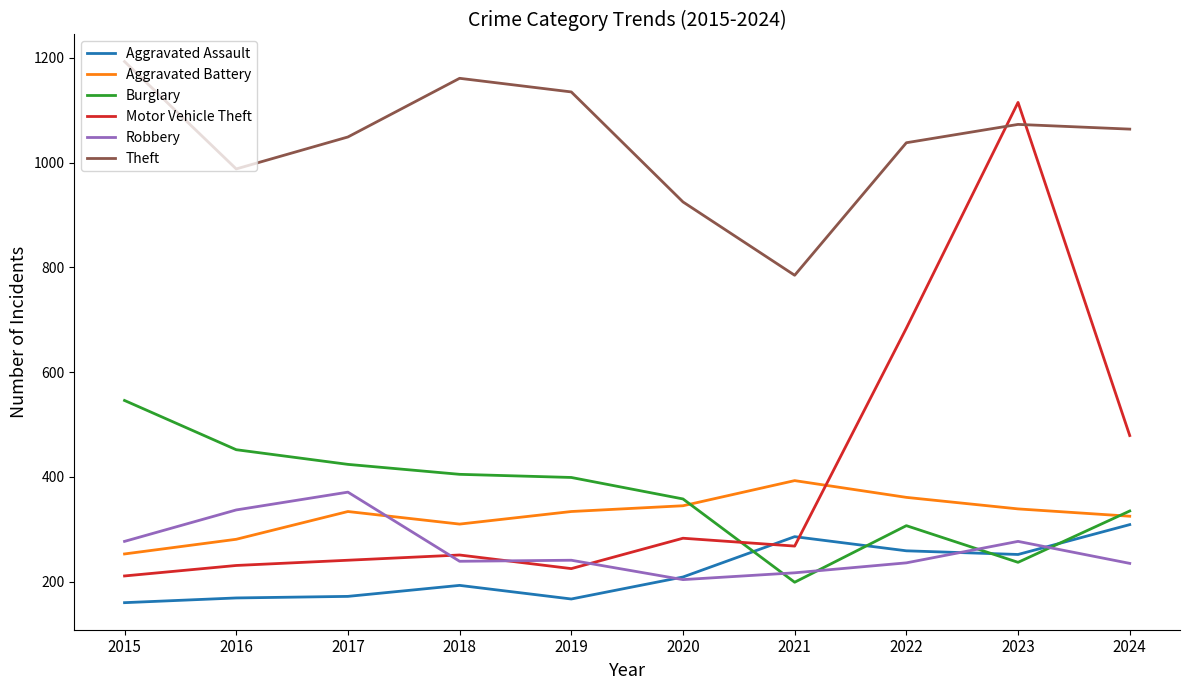

Which series has the widest spread of values?

Motor Vehicle Theft